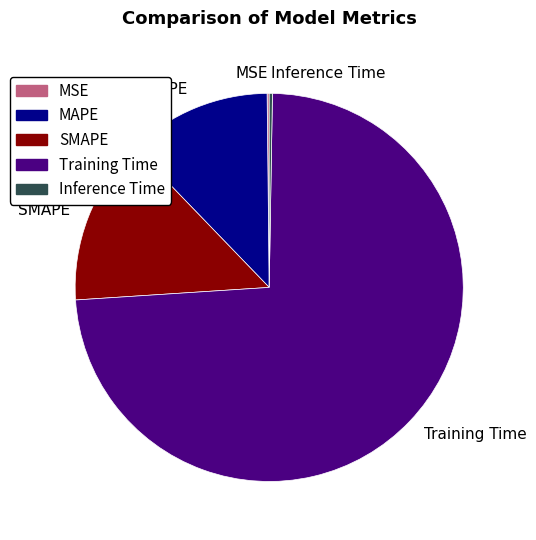

What is the largest slice in the pie chart?

Training Time